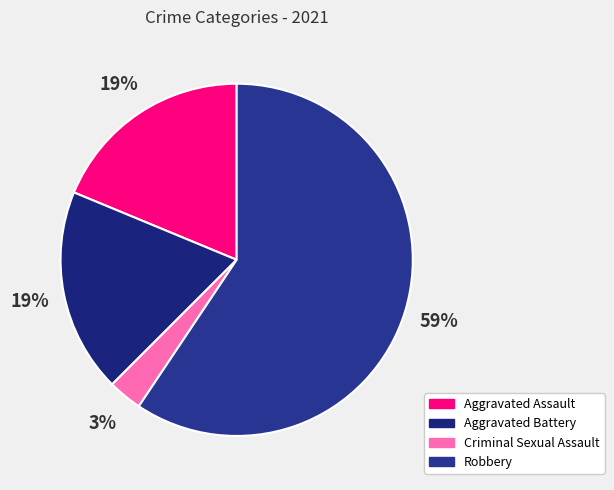

To the nearest percent, what percentage of the pie is Robbery?

59%